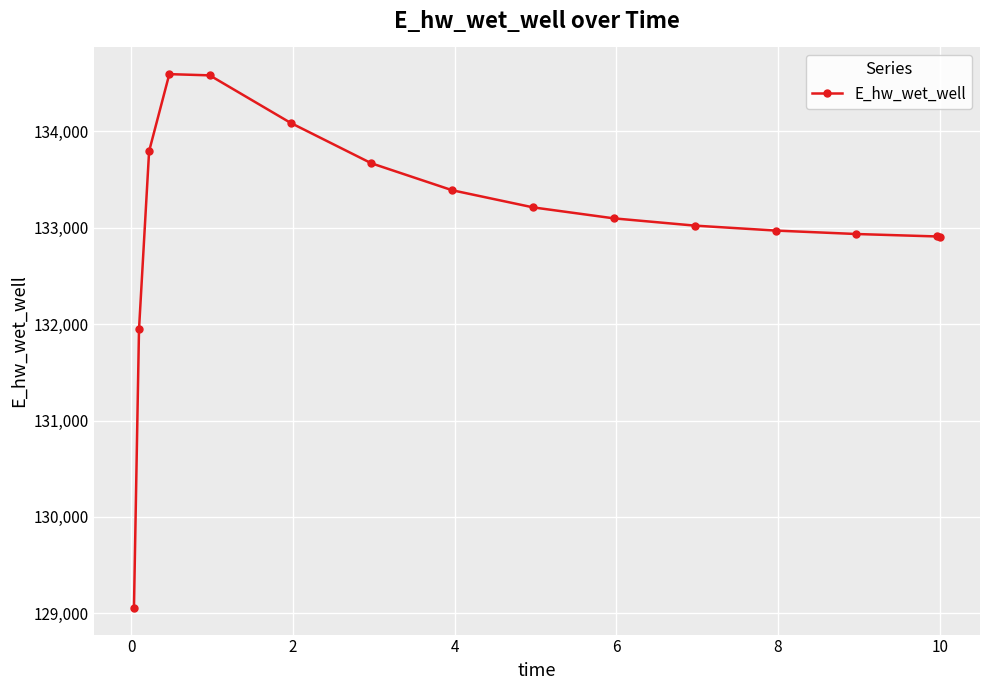

True or false: the data has more than 0 interior local peaks.

True